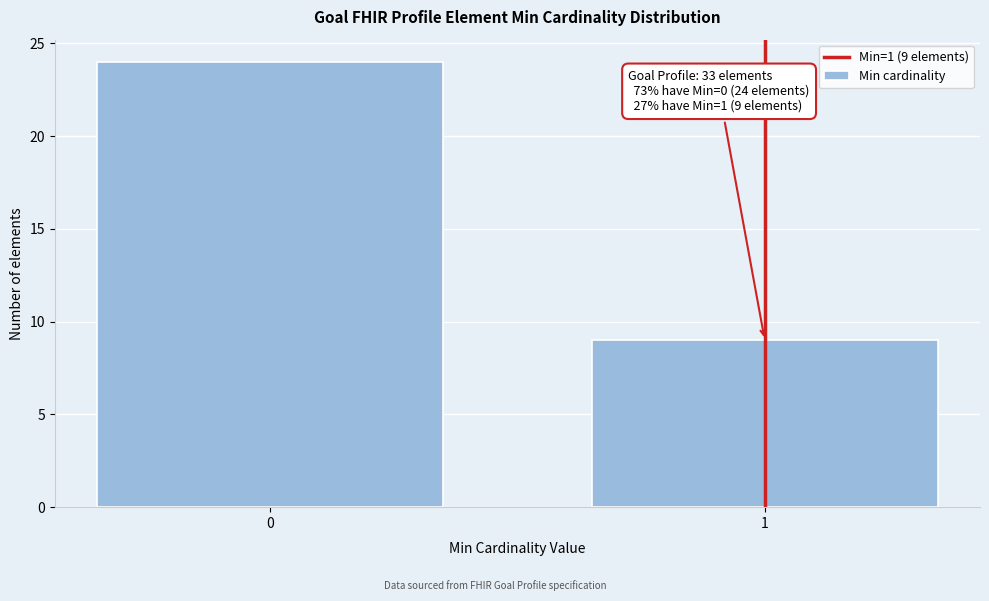

Reading left to right, extract all data points from this chart.

0=24	1=9